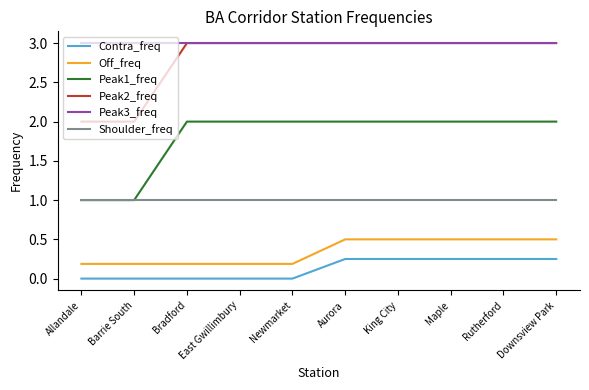

Which series has the largest total across all categories?

Peak3_freq